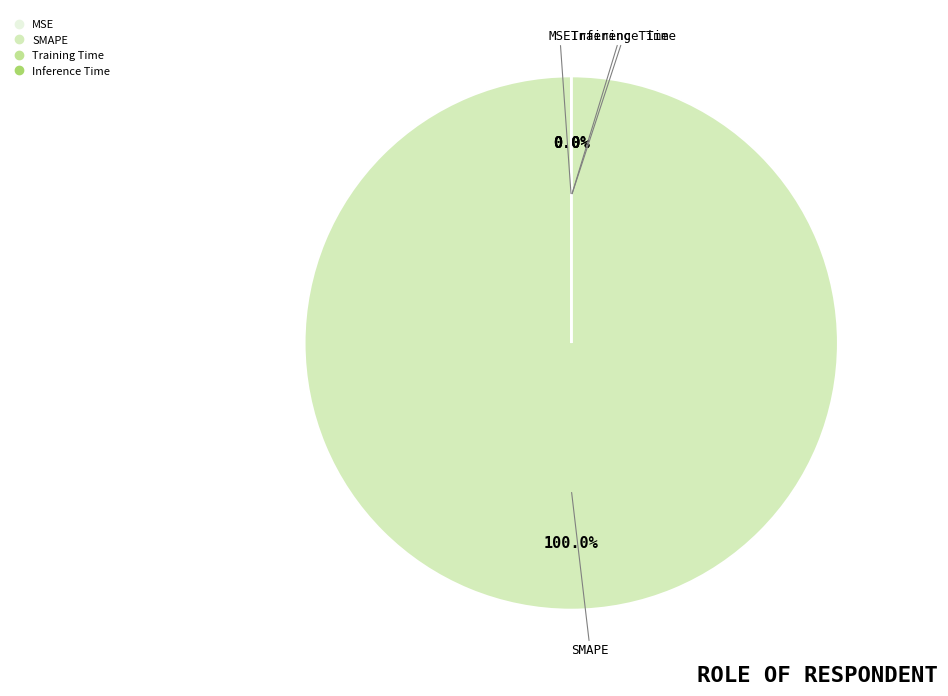

Is there a majority slice in this chart?

Yes